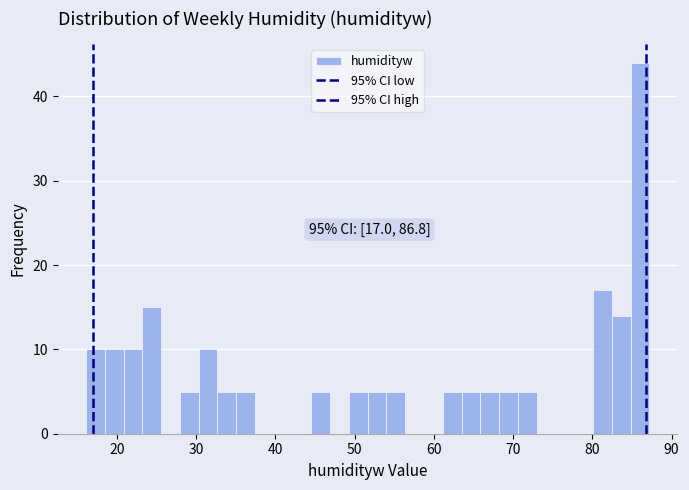

Around what value on the x-axis is the tallest bar? Give the approximate position of its centre, as read against the axis.

86